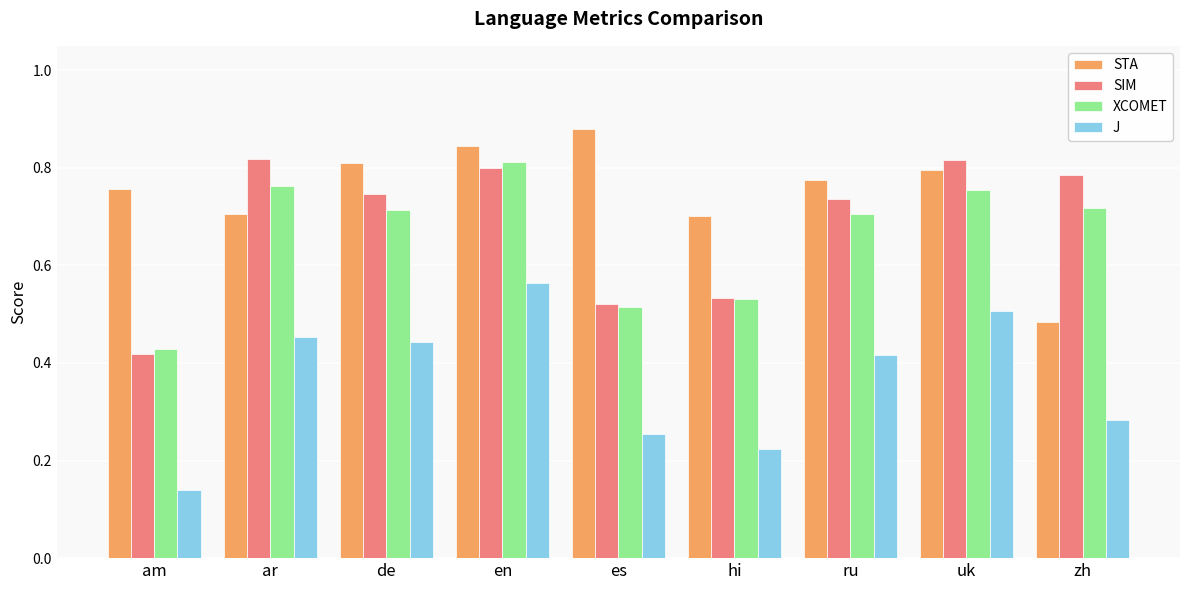

How many distinct data groups are displayed?

4